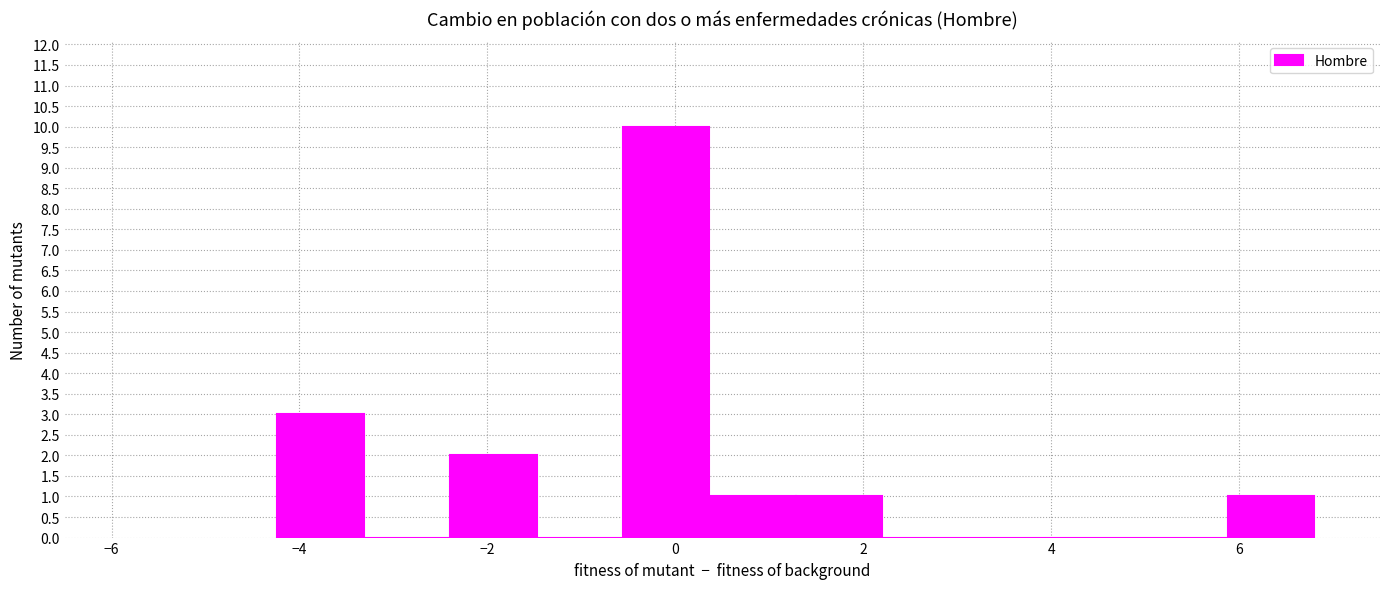

Reading left to right, list every bar in this chart as the range it spans on the x-axis followed by its height. Neither the bar edges nor the heights are printed on the chart, so give them approximately, as read against the axes.

-4.2 to -3.4: 3
-3.4 to -2.4: 0
-2.4 to -1.4: 2
-1.4 to -0.6: 0
-0.6 to 0.4: 10
0.4 to 1.2: 1
1.2 to 2.2: 1
2.2 to 3.2: 0
3.2 to 4.0: 0
4.0 to 5.0: 0
5.0 to 5.8: 0
5.8 to 6.8: 1